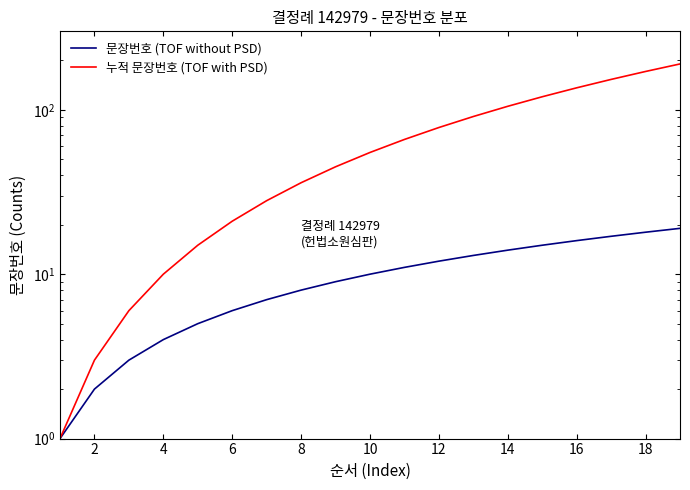

Rank the series by their maximum value, from lowest to highest.

문장번호 (TOF without PSD), 누적 문장번호 (TOF with PSD)